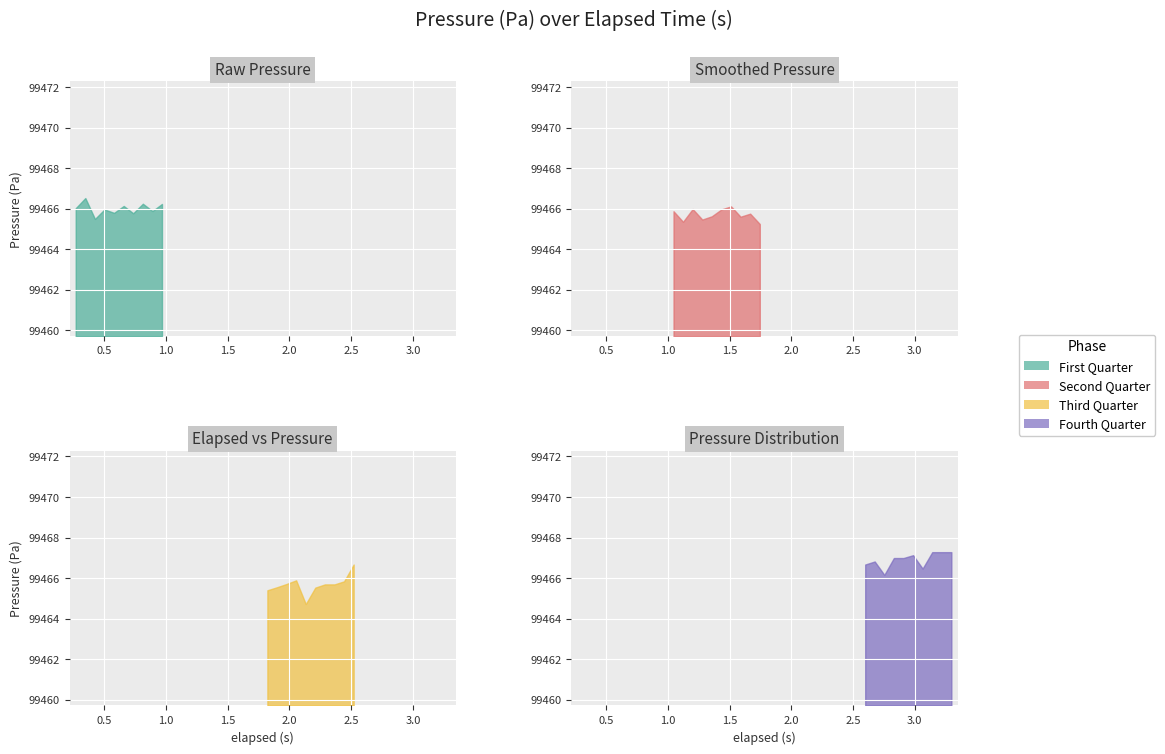

What is the label of the 8th point from the left?

2.442